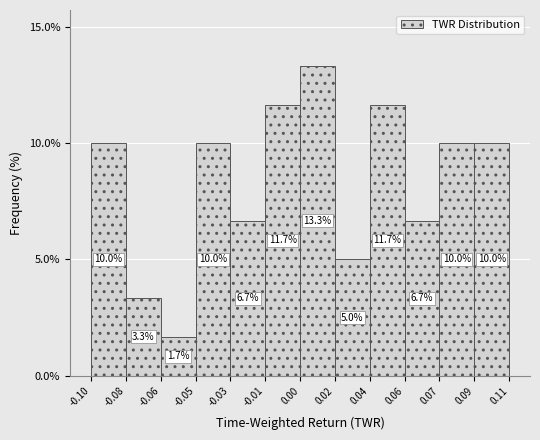

Reading right to left, what are all the values shown in this chart?

10.0	10.0	6.7	11.7	5.0	13.3	11.7	6.7	10.0	1.7	3.3	10.0